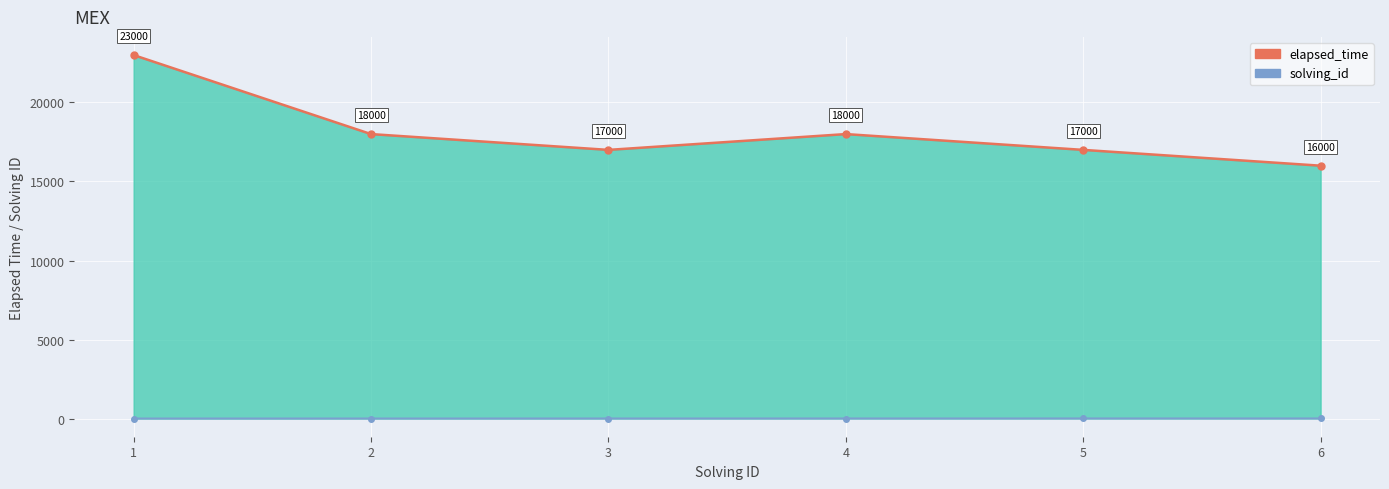

True or false: solving_id and elapsed_time intersect in this chart.

False